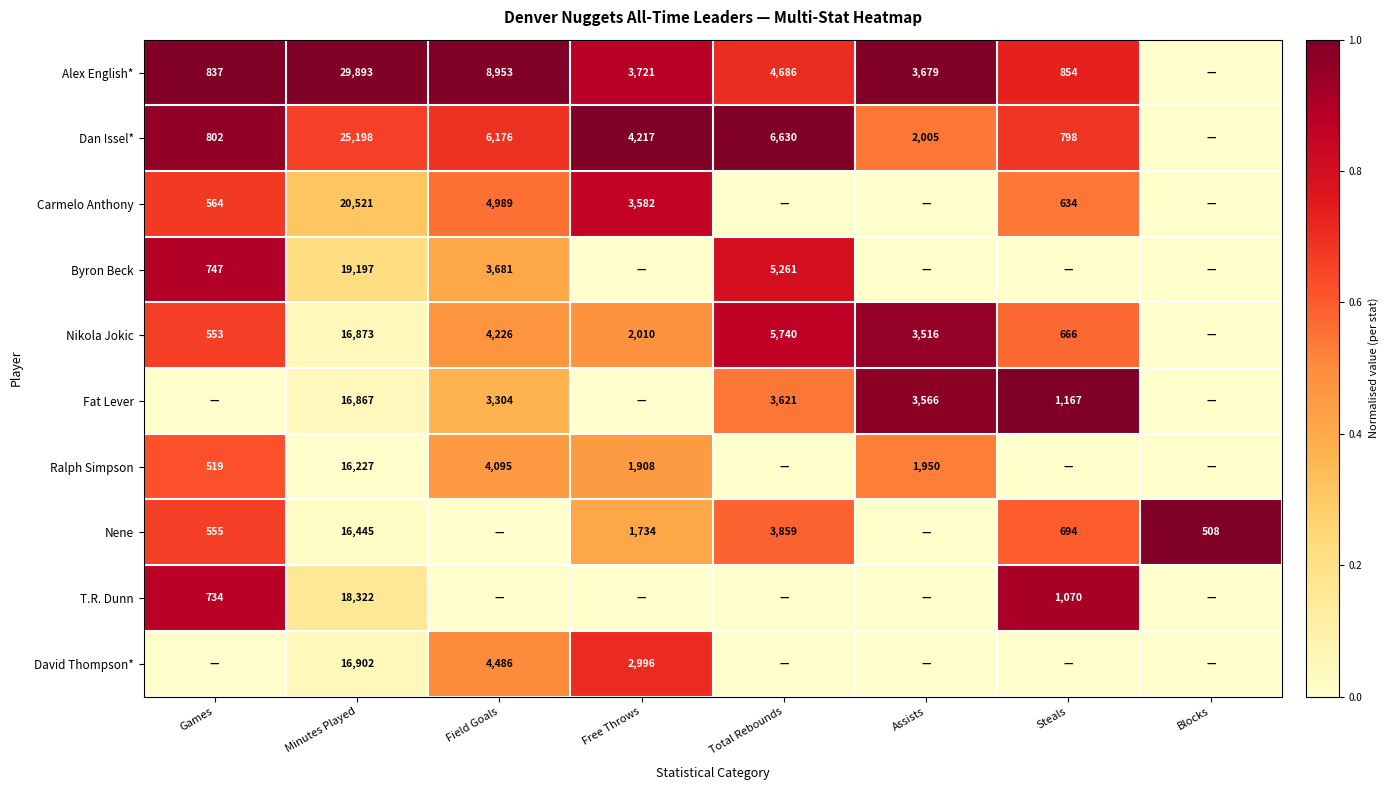

What is the total value across all series at Games?

6.3